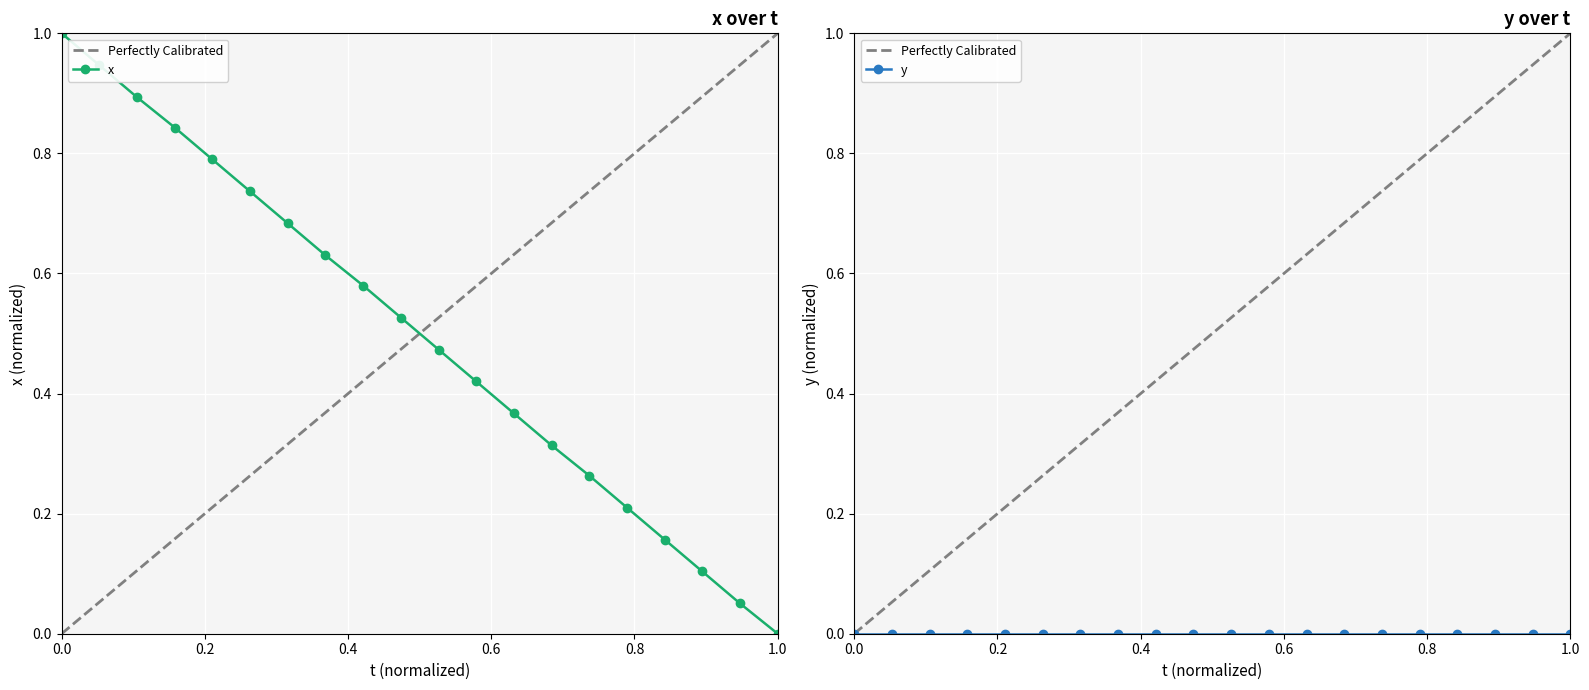

What is the change in value from 9 to 15?

-0.3